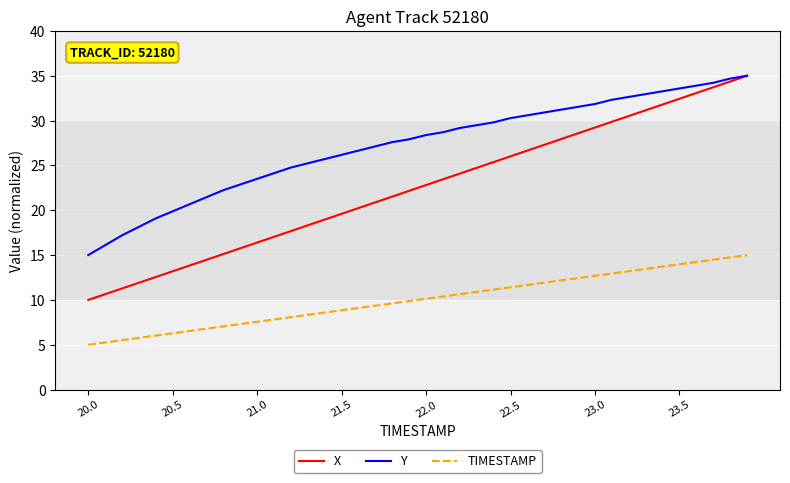

True or false: TIMESTAMP and X cross at least once.

False